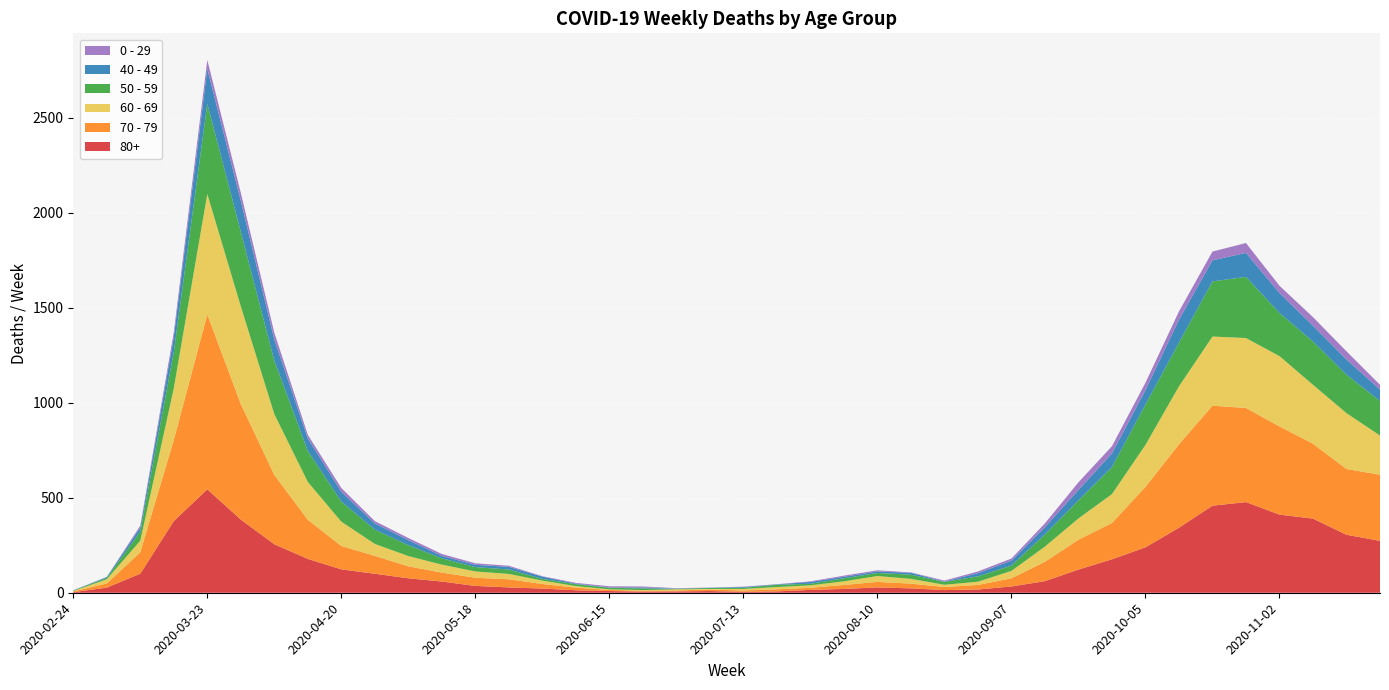

Reading left to right, transcribe all the data shown in this chart.

80+: 3	27	100	377	544	385	255	178	123	100	76	59	36	28	22	13	9	6	7	9	5	7	15	20	28	23	14	17	33	61	122	176	239	342	458	477	411	390	305	273
70 - 79: 4	22	113	427	920	608	365	206	123	94	63	47	43	43	24	14	6	5	5	8	7	11	11	21	29	25	16	24	43	102	157	191	318	439	526	495	464	394	346	348
60 - 69: 2	22	61	272	634	514	320	199	128	63	54	42	33	28	18	8	3	3	6	3	8	12	13	19	31	25	12	17	39	80	112	152	221	305	364	368	370	310	294	206
50 - 59: 3	7	48	190	475	392	281	163	106	75	57	33	23	23	9	10	8	9	3	5	6	12	8	16	16	22	15	28	28	64	95	142	212	230	290	322	227	228	202	182
40 - 49: 0	5	21	79	183	163	111	66	51	33	27	13	12	14	12	3	2	5	1	1	4	2	10	8	8	10	2	17	26	38	55	72	76	120	111	126	105	83	80	60
0 - 29: 1	0	10	25	47	42	36	19	20	12	11	10	8	6	2	4	6	5	2	1	2	1	3	6	6	2	5	9	11	20	40	38	39	44	46	52	38	45	43	25